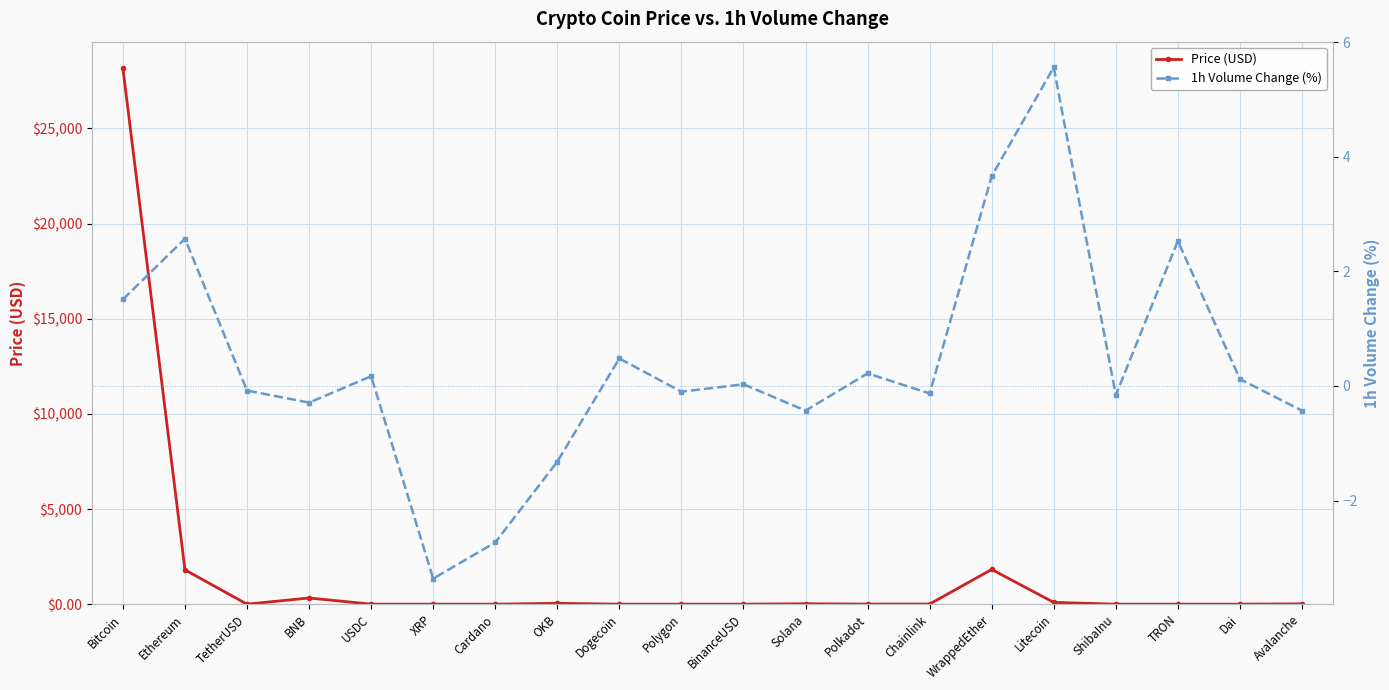

At which category does 1h Volume Change (%) reach its first local peak?

Ethereum